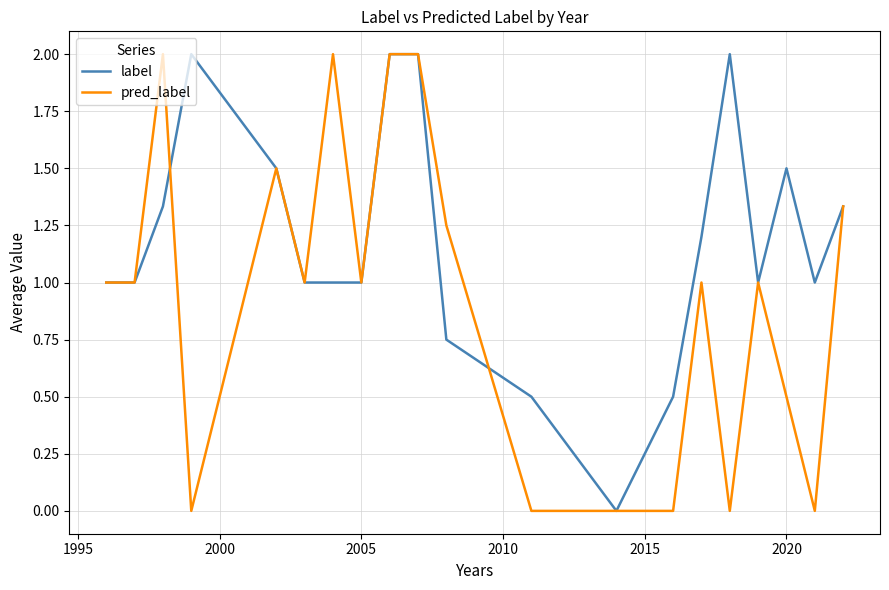

What is the maximum value for pred_label?

2.0